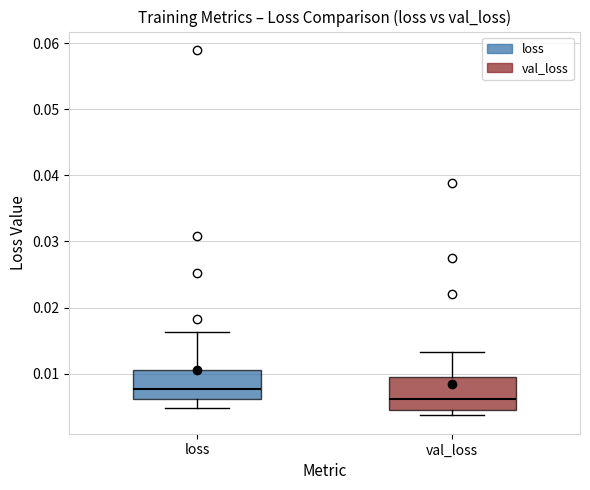

Reading left to right, read every box against the y-axis: the position of its median line, the range the box covers, and the ends of its whiskers. The values are not printed on the chart, so give them approximately, as read against the axis.

loss: median 0.008, box 0.006 to 0.011, whiskers 0.005 to 0.016
val_loss: median 0.006, box 0.004 to 0.009, whiskers 0.004 (just below the box's lower edge) to 0.013